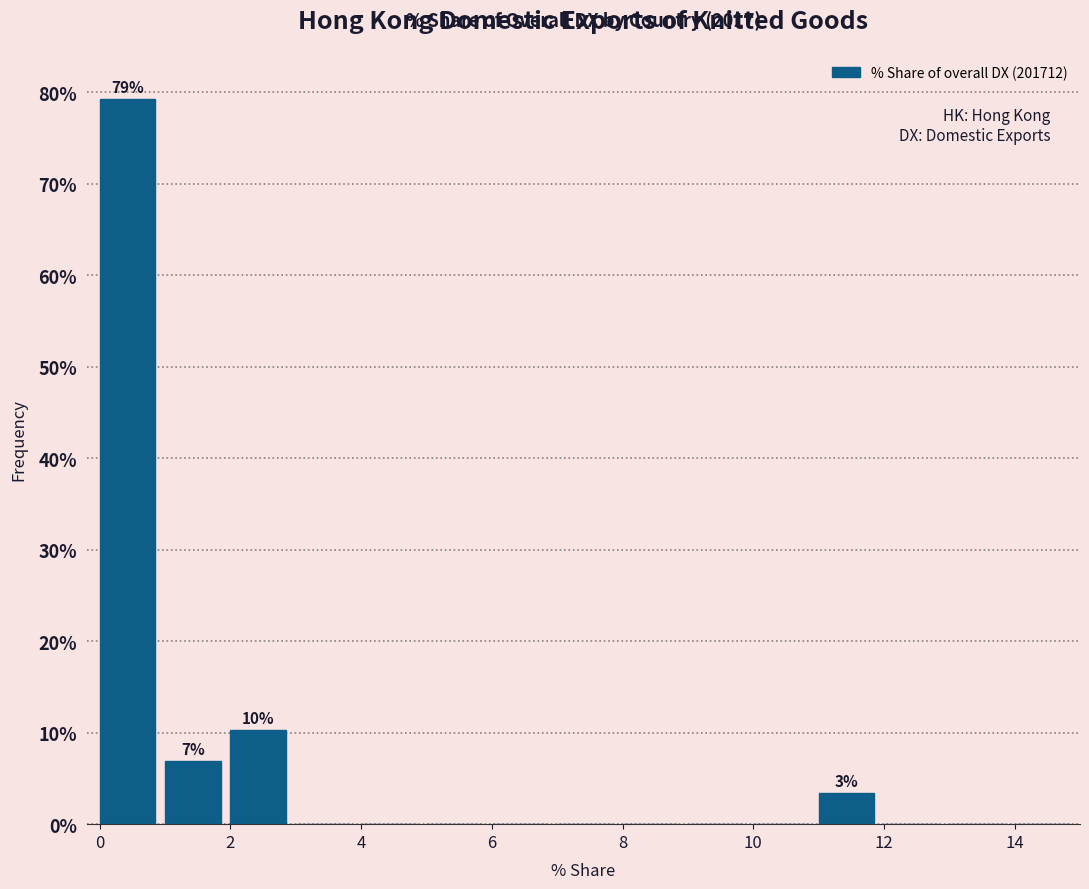

Which range on the x-axis has the tallest bar?

0 to 1